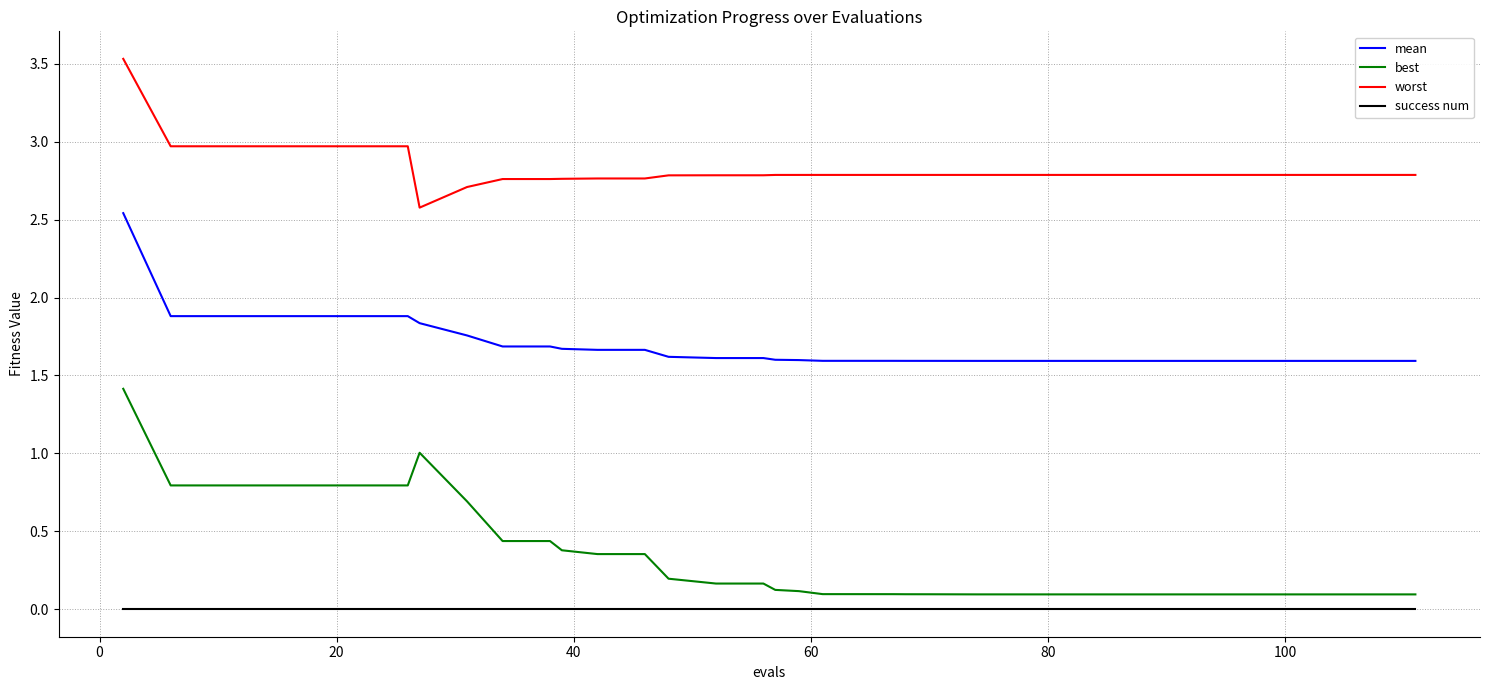

True or false: worst and success num cross at least once.

False